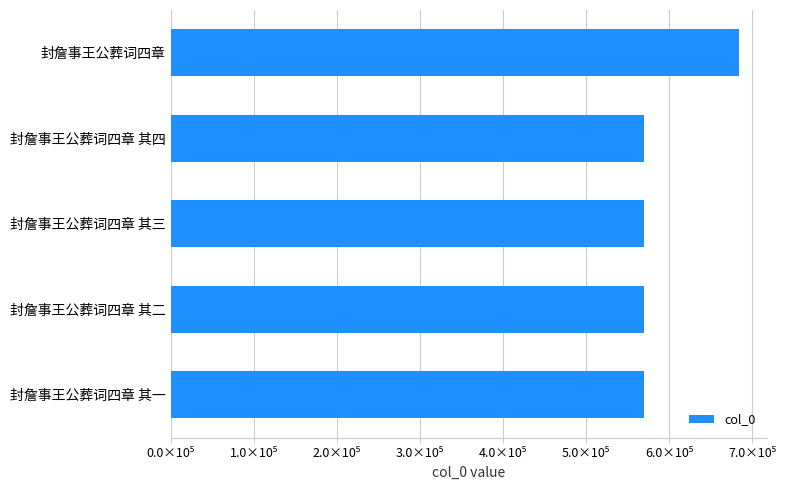

What is the average value?

592177